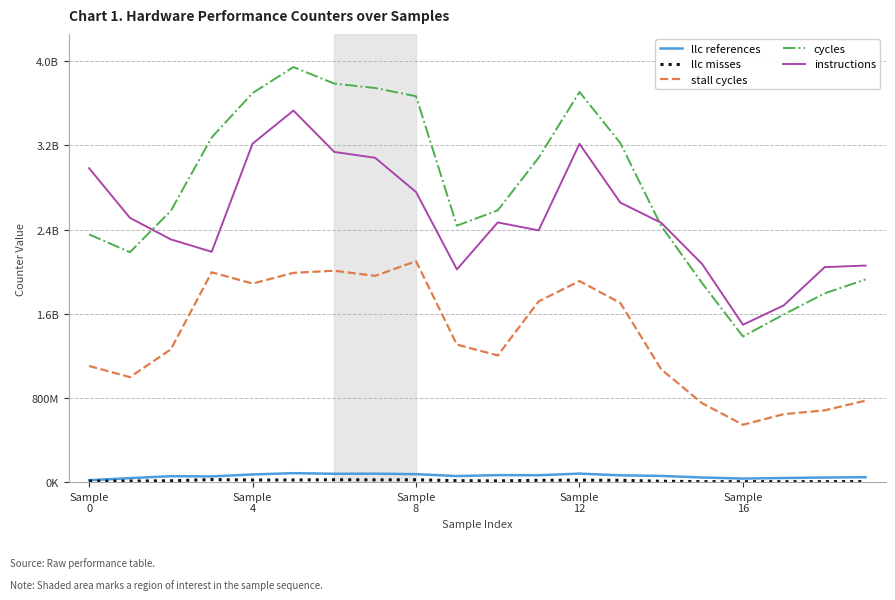

Is this an area chart (filled region under the line)?

No